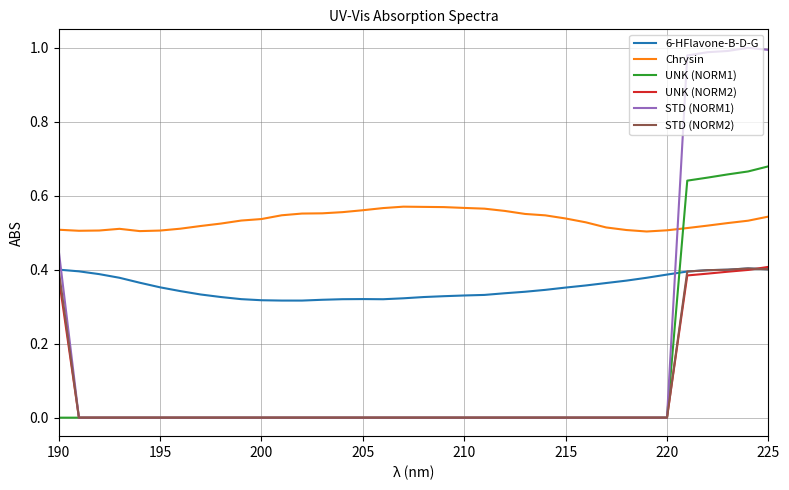

Which series has the widest spread of values?

STD (NORM1)